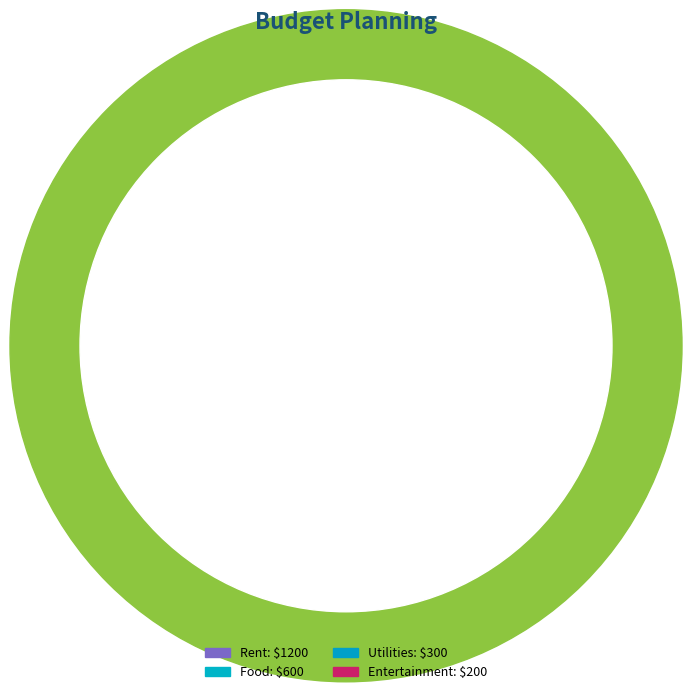

How much of the chart is everything except Rent?

47.8%